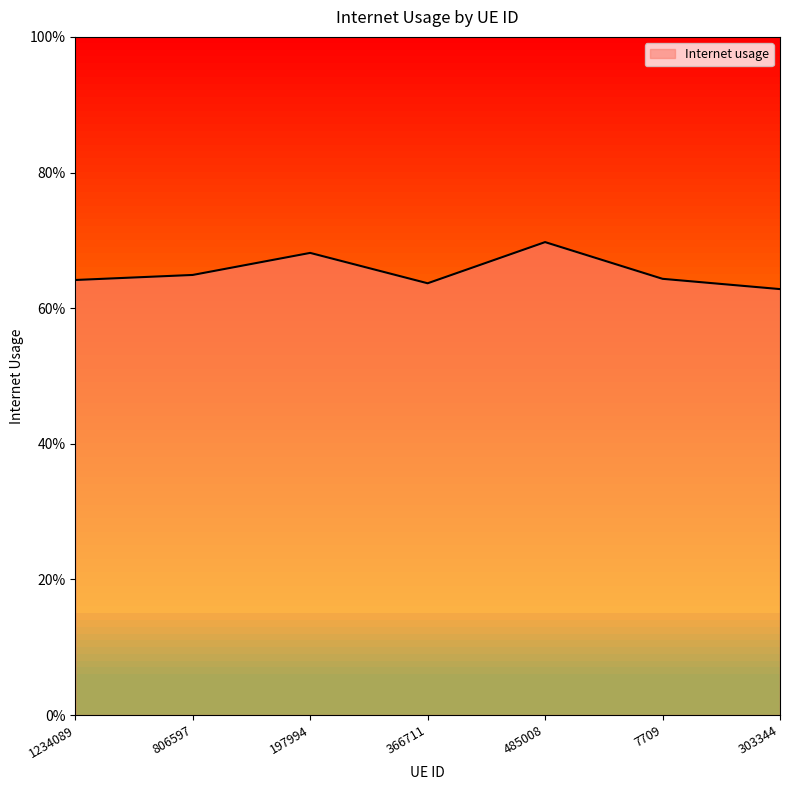

Is this an area chart (filled region under the line)?

Yes